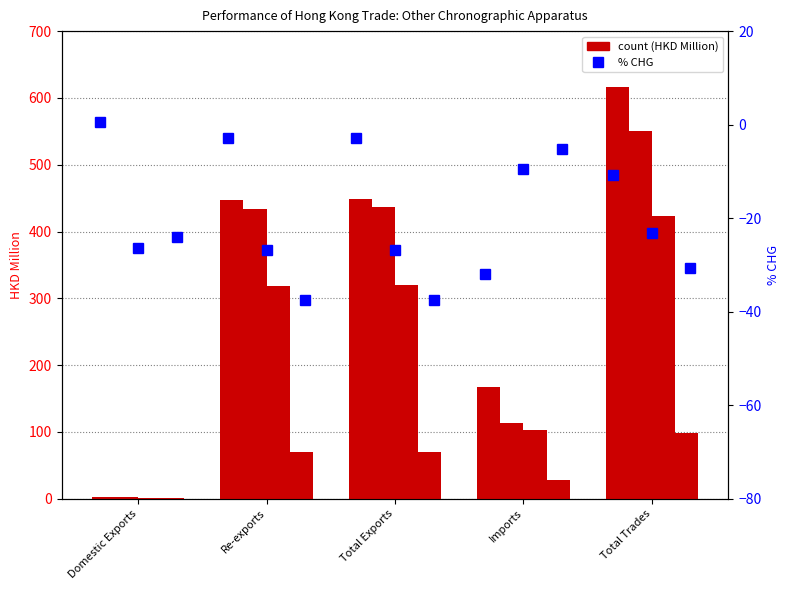

True or false: 201812_% CHG has a value of 0.3 at Domestic Exports.

False